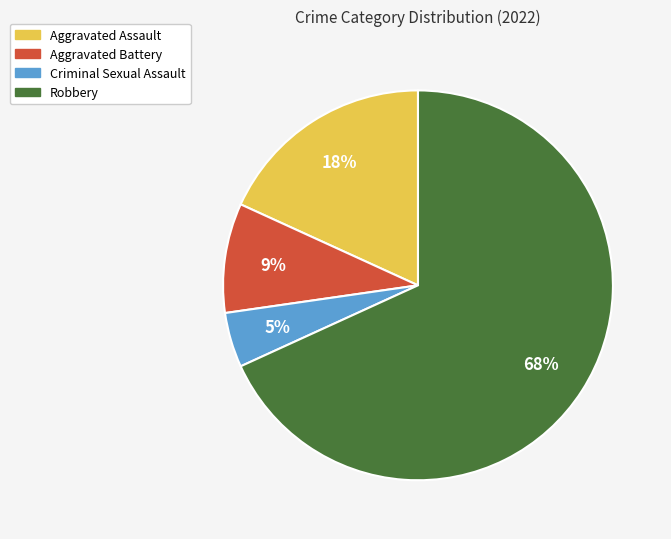

To the nearest percent, what portion does Criminal Sexual Assault represent?

5%